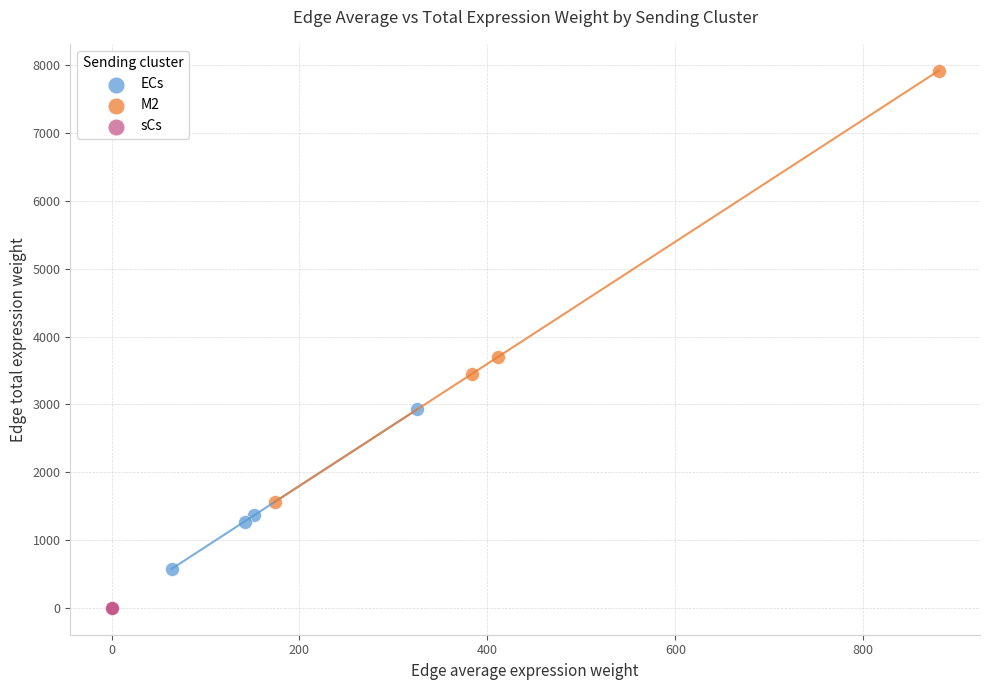

Which series has the largest Y range (max minus min)?

M2